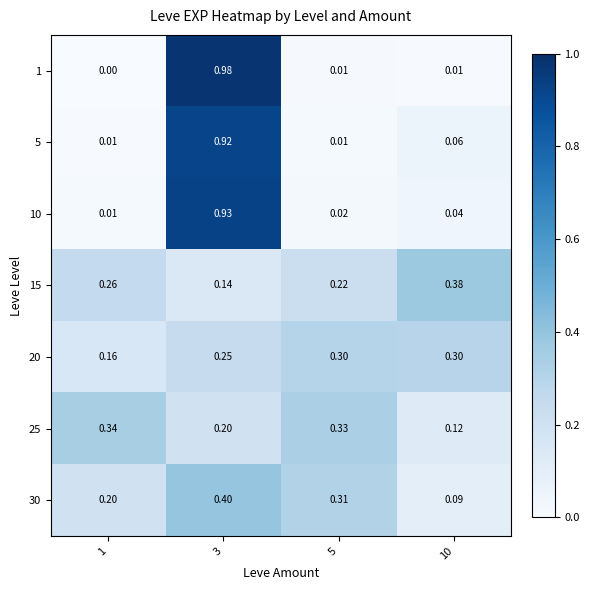

Is the value of 10 at 1 greater than the value of 15 at 5?

No